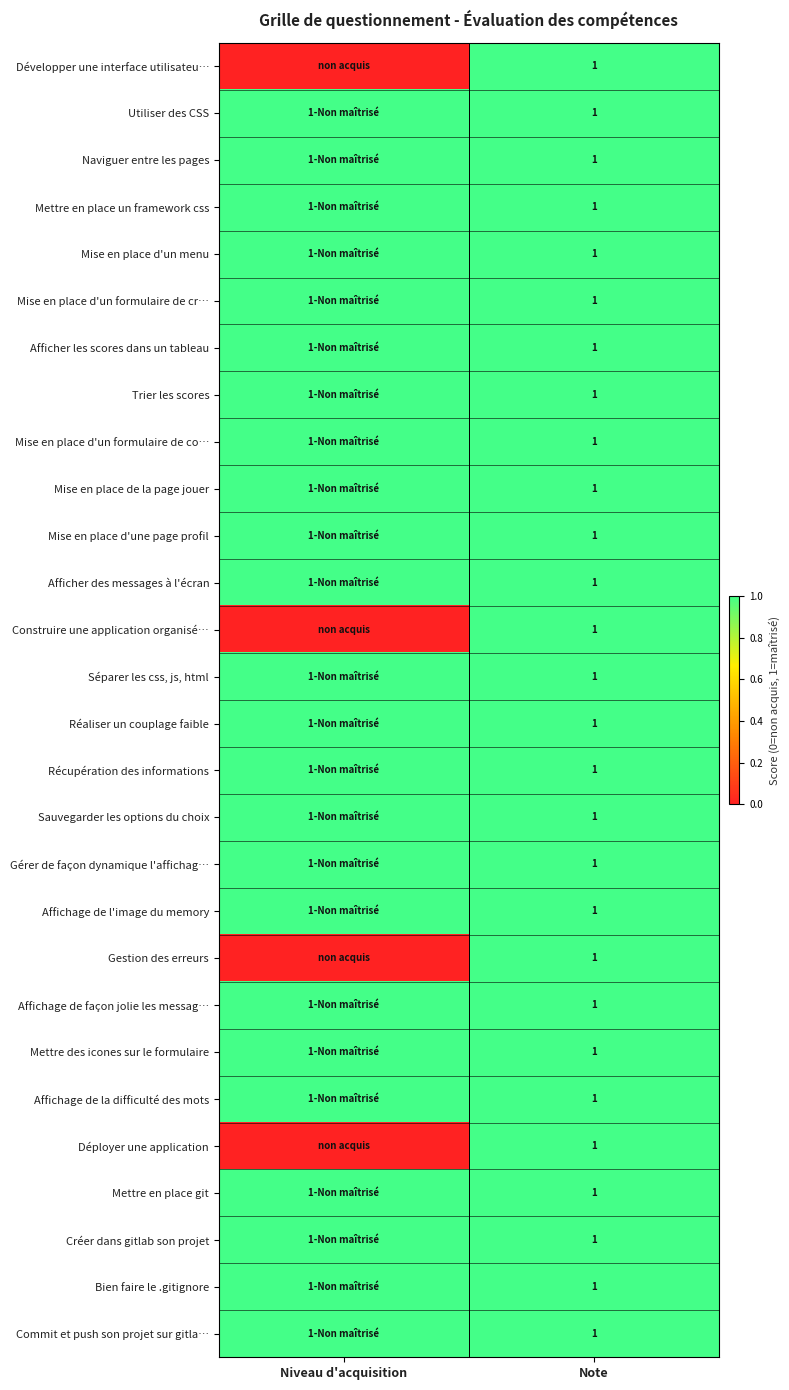

Count the number of data series in this chart.

28